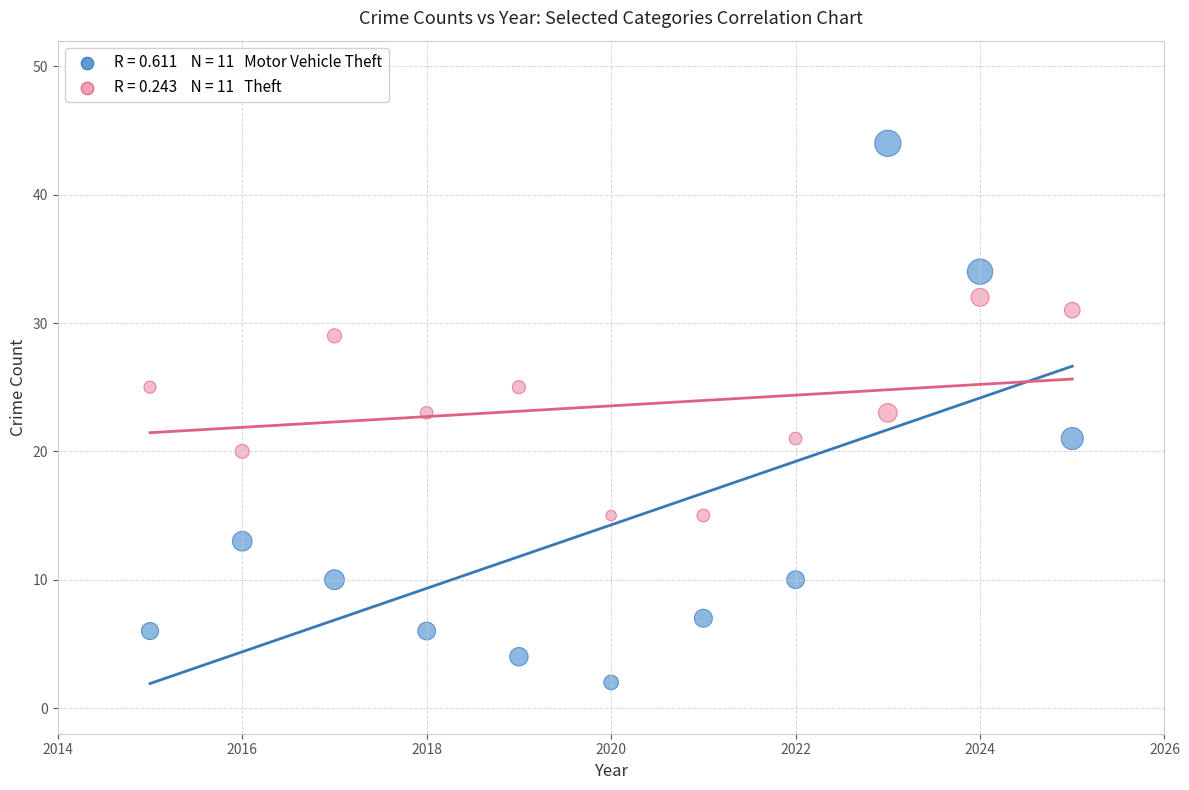

Across all data points, what is the range of X values (max minus min)?

10